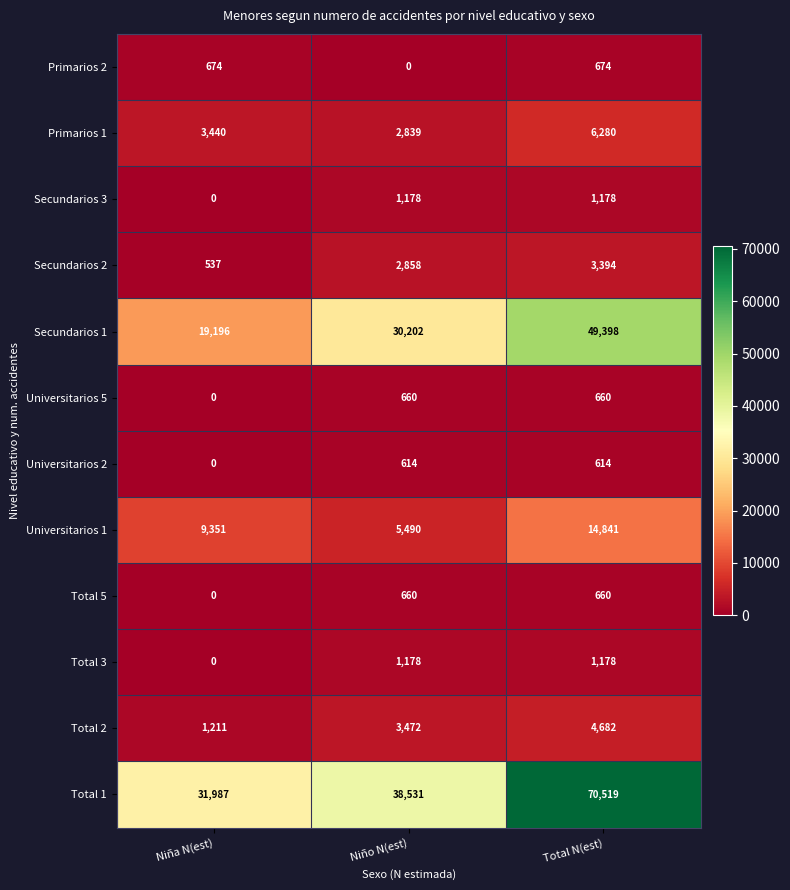

What is the total value across all series at Total N(est)?

154078